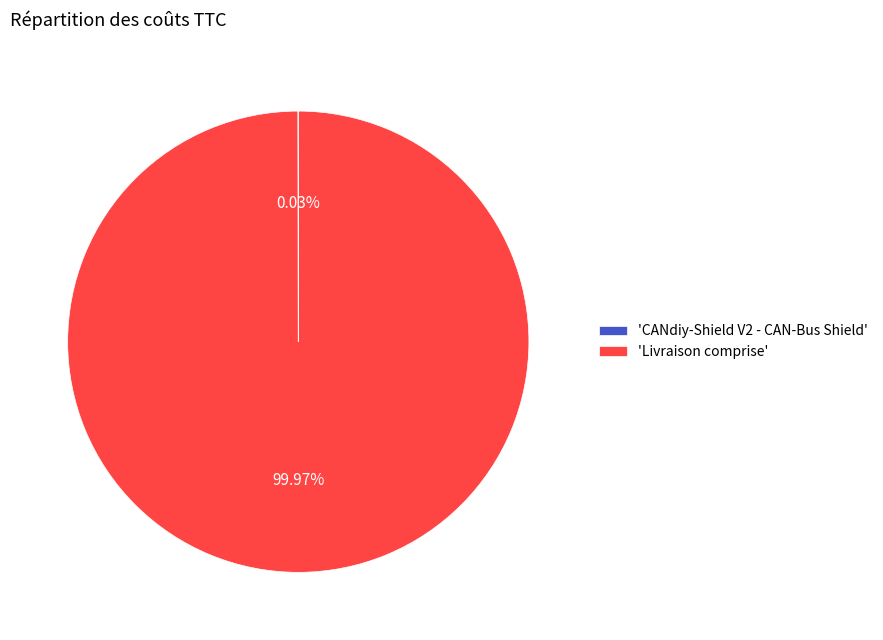

Is there any slice that represents more than half of the pie?

Yes